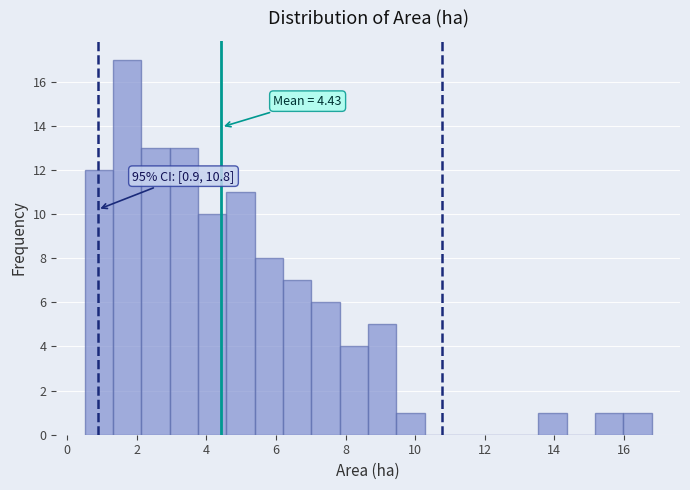

Over which range of the x-axis is the bar tallest?

1.4 to 2.2